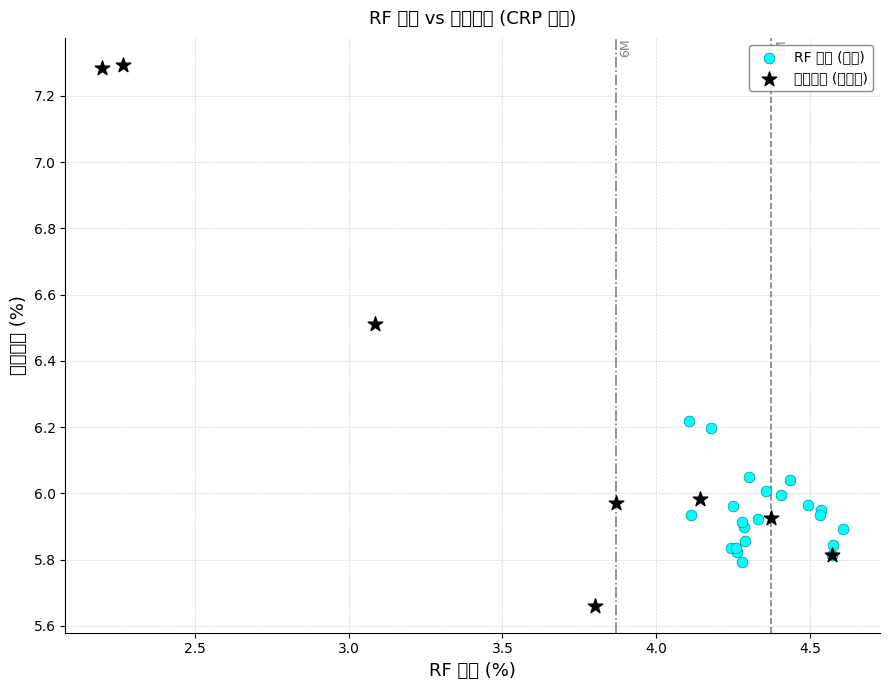

Which series has the widest spread of Y values?

프리미엄 (기간별)